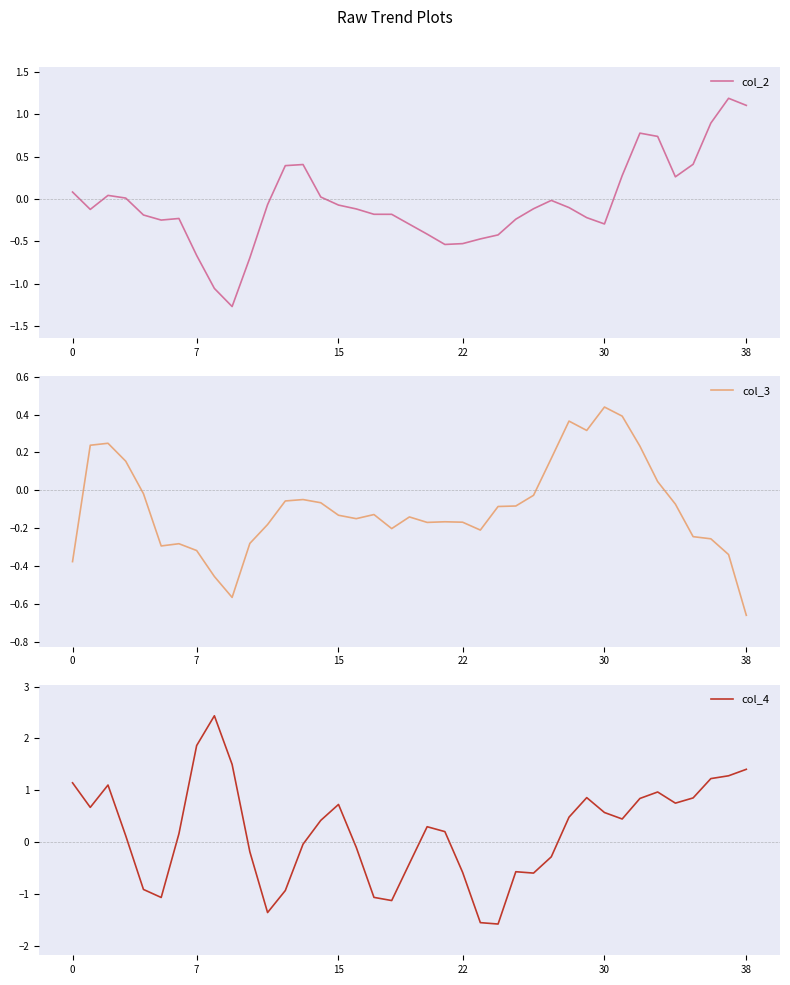

The col_3 series shows -0.7 at 38. True or false?

True